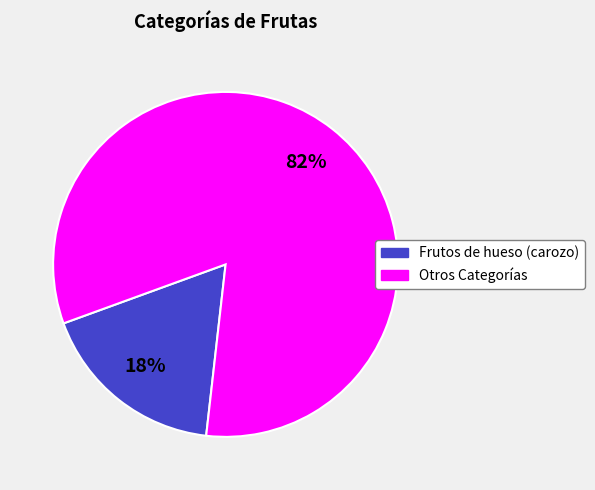

Which category has the smallest portion of the pie?

Frutos de hueso (carozo)